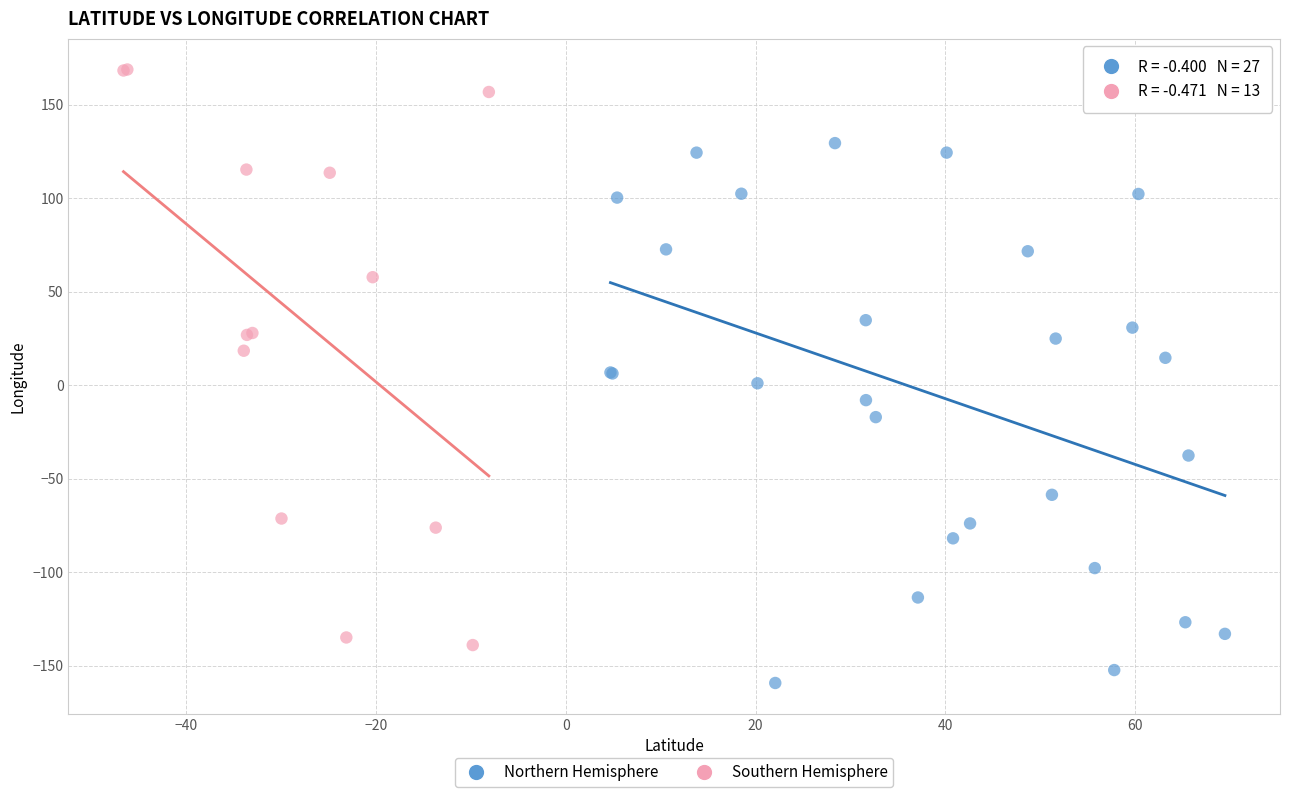

What are all the series names shown in the legend?

Northern Hemisphere, Southern Hemisphere